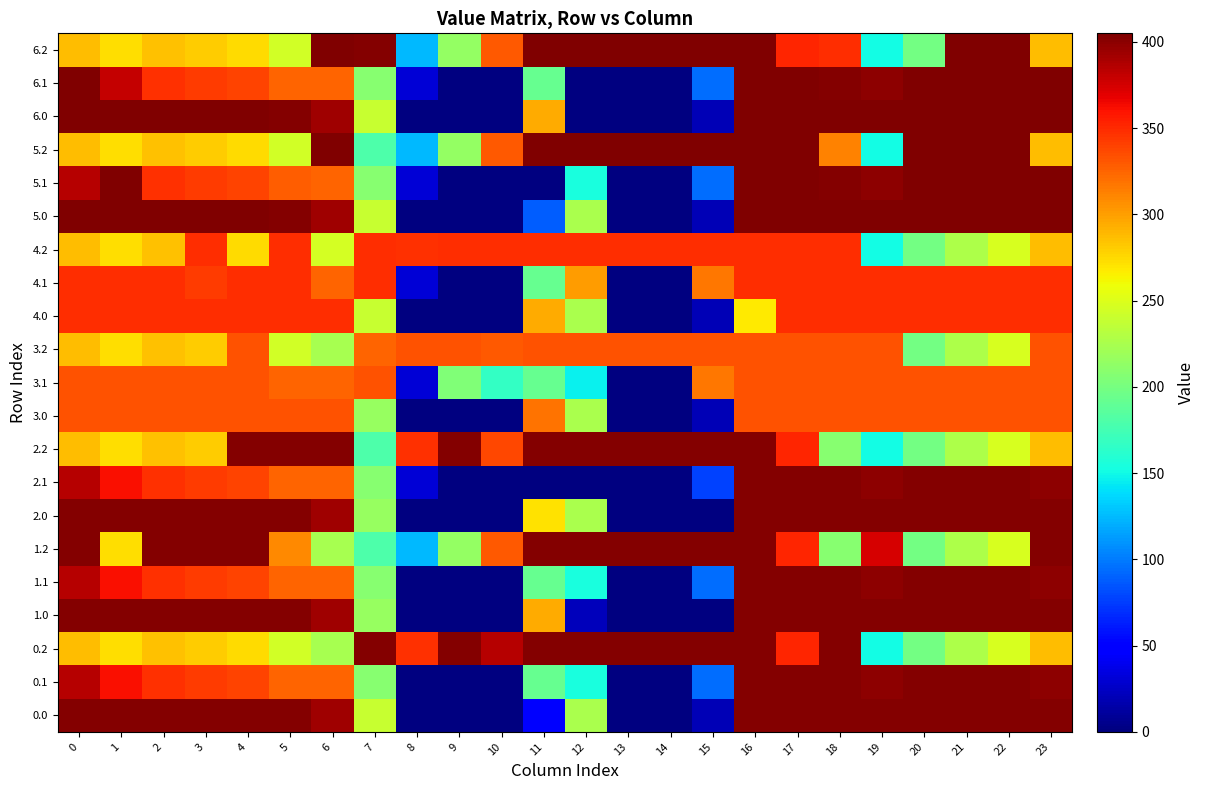

Count the number of categories in the chart.

24